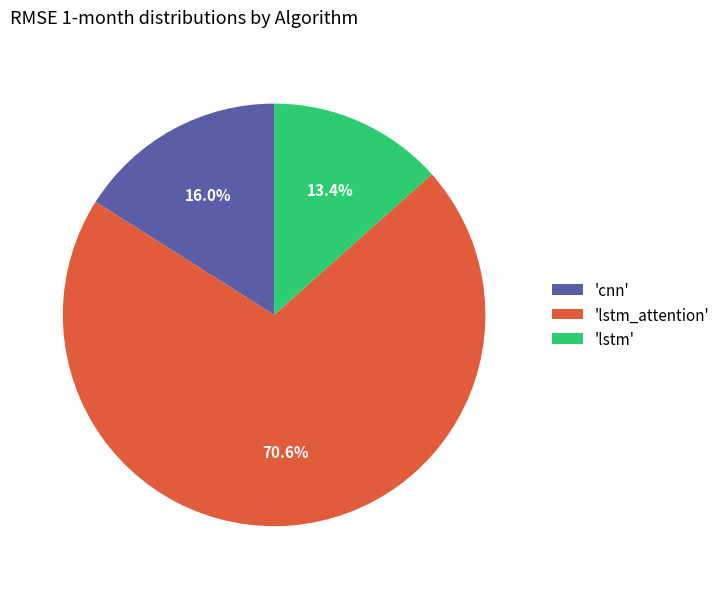

To the nearest percent, what is the difference between the largest and smallest slice percentages?

57%